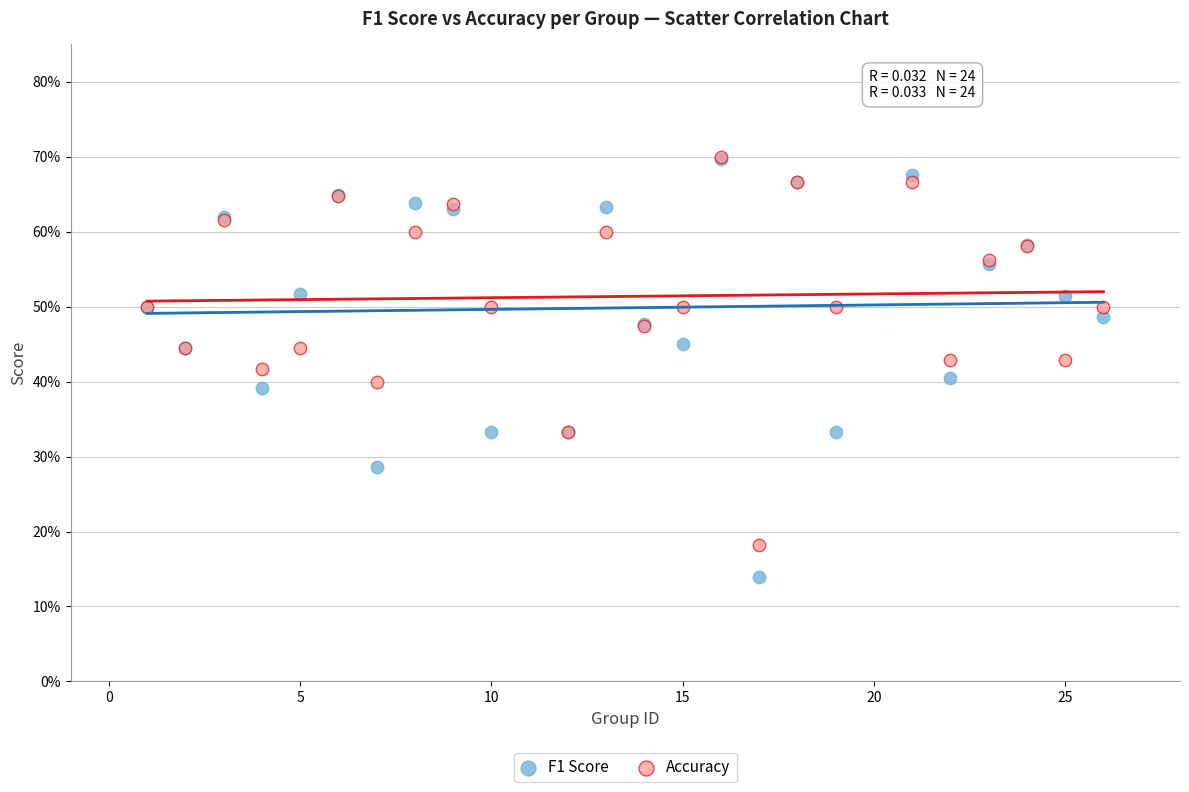

What are all the series names shown in the legend?

F1 Score, Accuracy